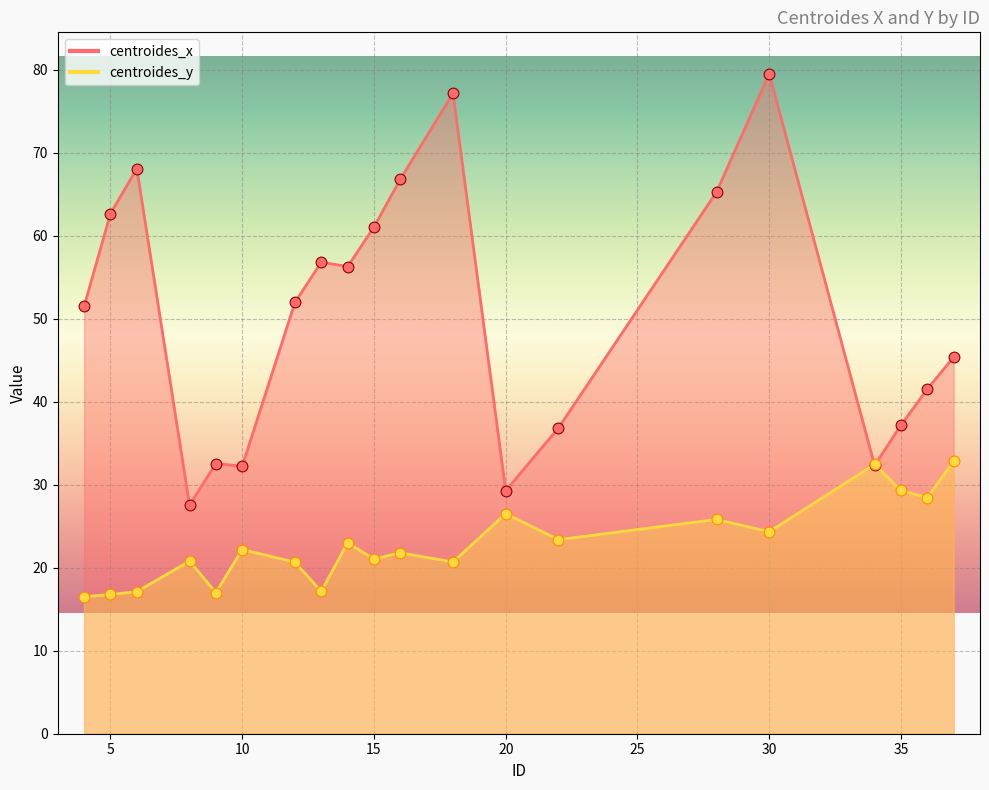

At how many categories does at least one series exceed 34?

15